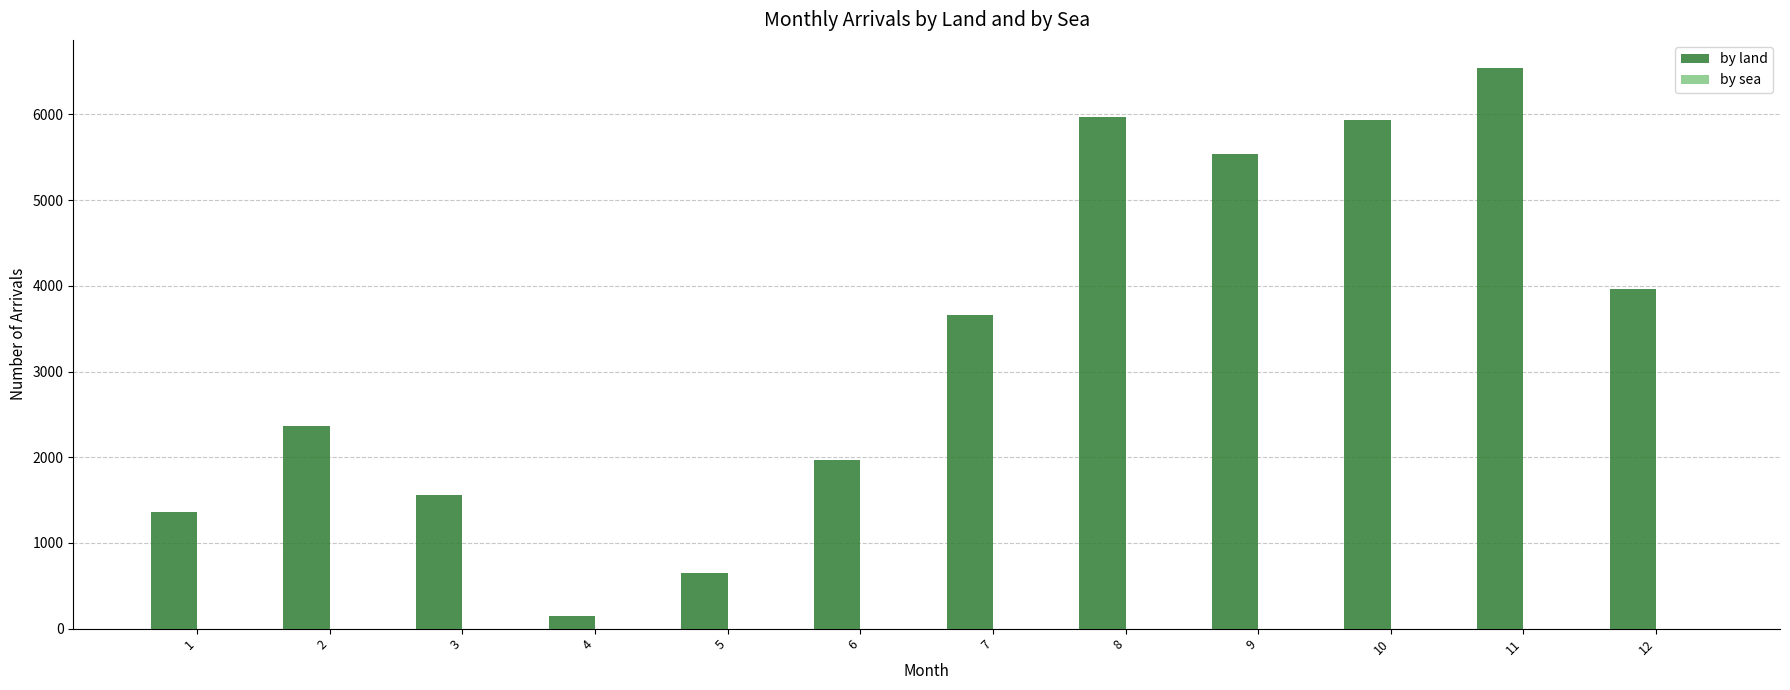

What is the greatest value displayed?

6543